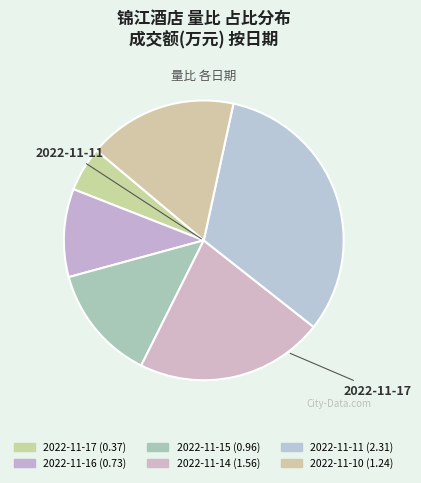

How many segments does this pie chart have?

6